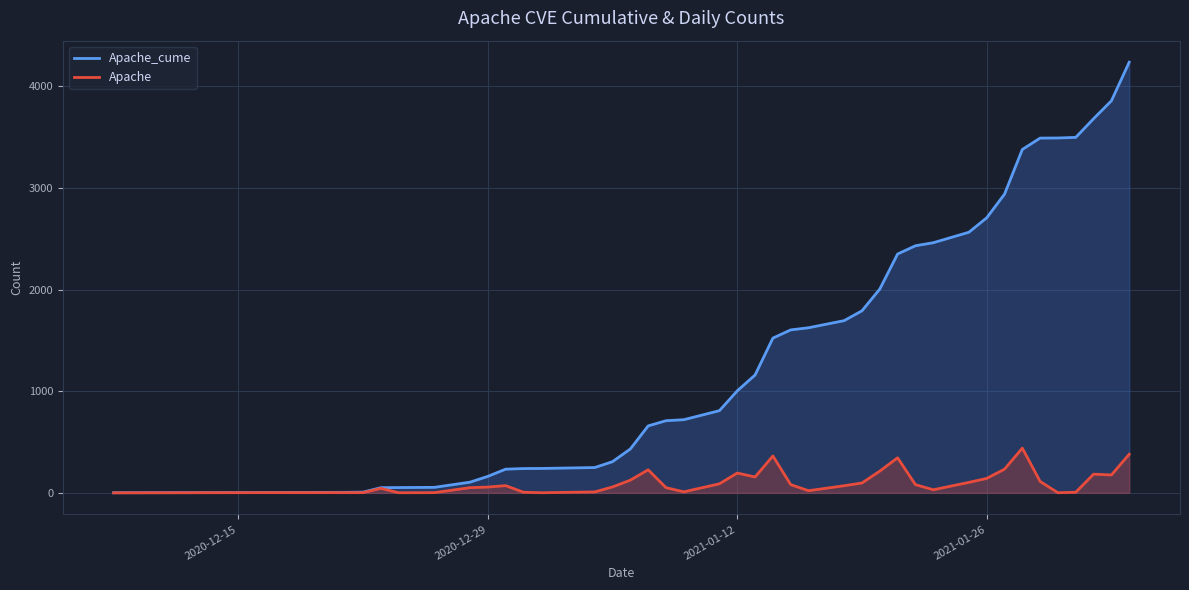

True or false: Apache_cume and Apache intersect in this chart.

False